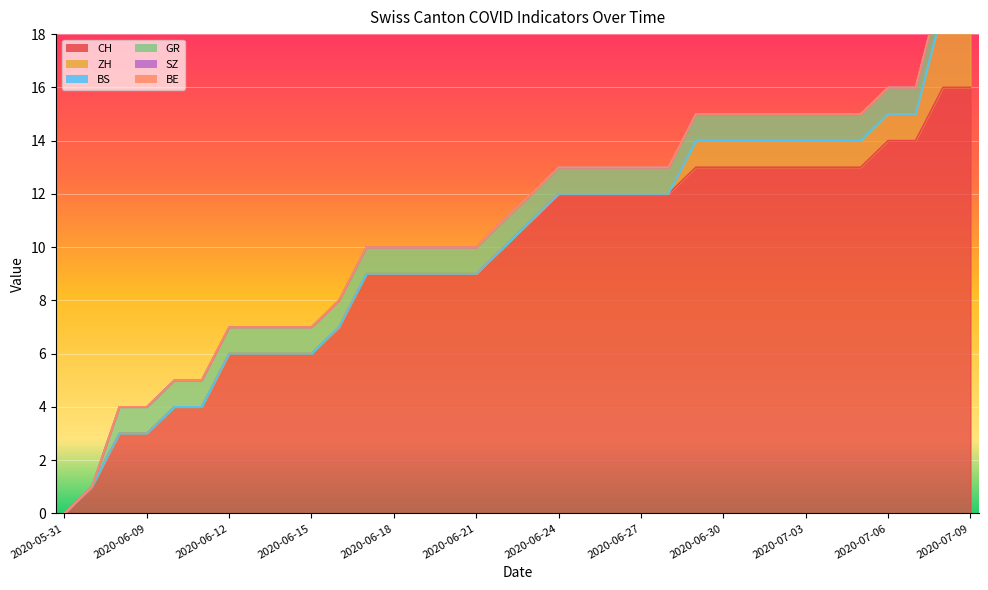

What are all the series names shown in the legend?

CH, ZH, BS, GR, SZ, BE